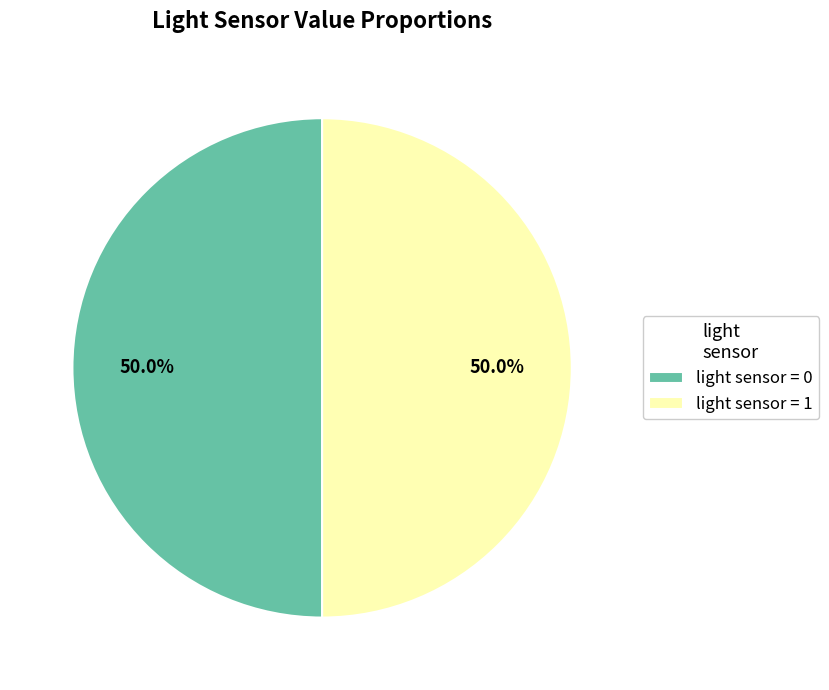

Do light sensor = 0 and light sensor = 1 together represent more than half of the pie?

Yes